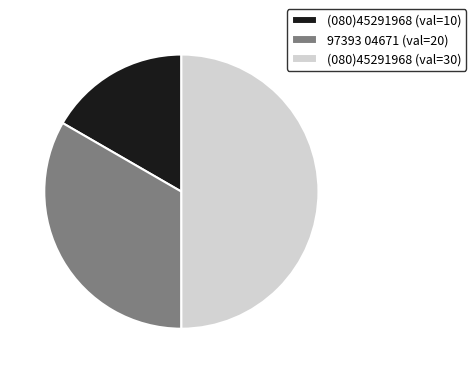

How many slices are in this pie chart?

3